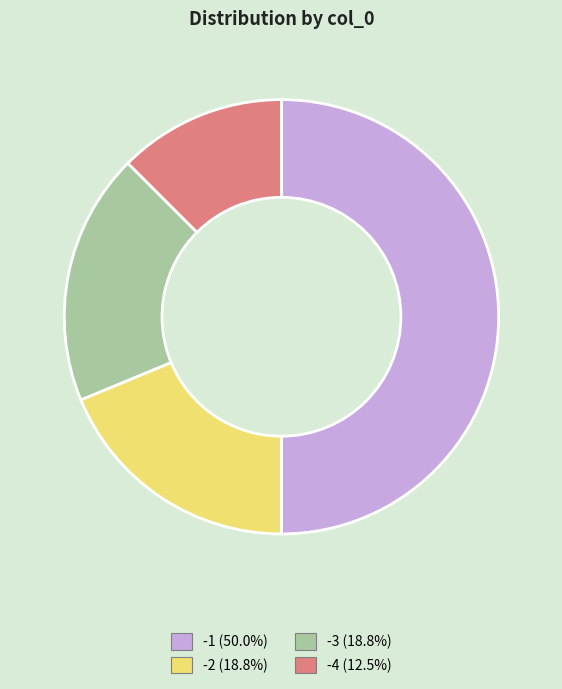

Does -4 represent more than half of the total?

No